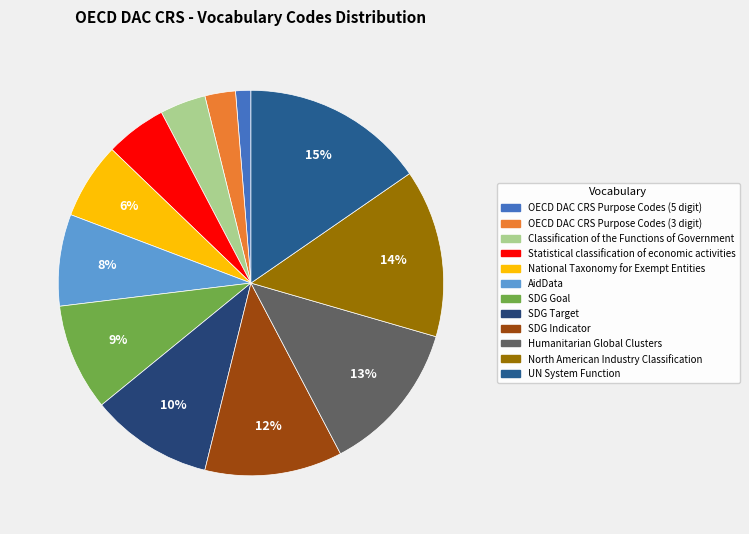

To the nearest percent, what percentage of the pie is AidData?

8%